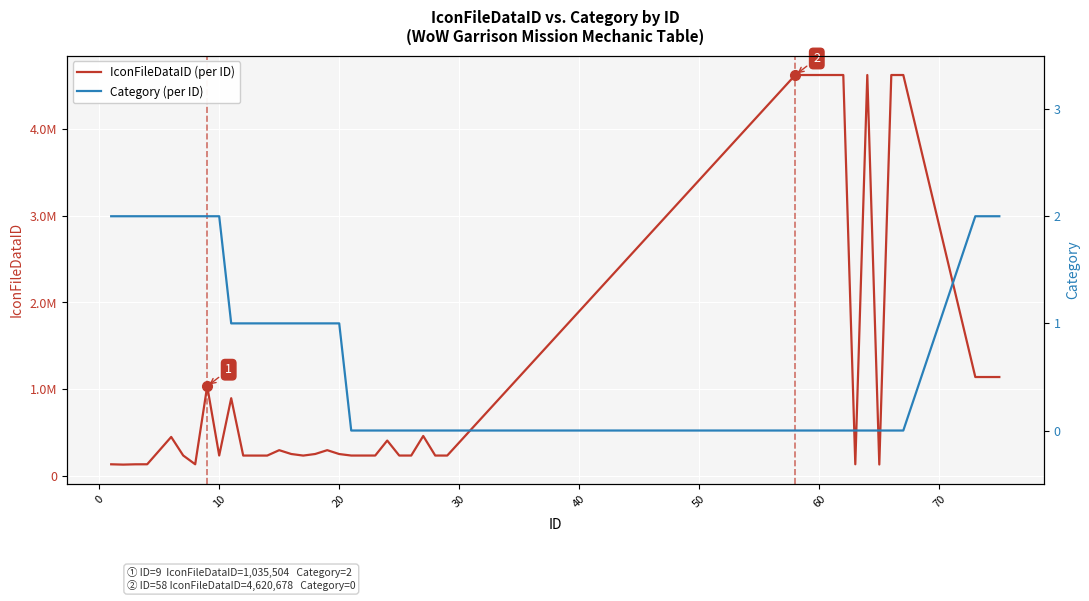

What are all the series names shown in the legend?

IconFileDataID (per ID), Category (per ID)